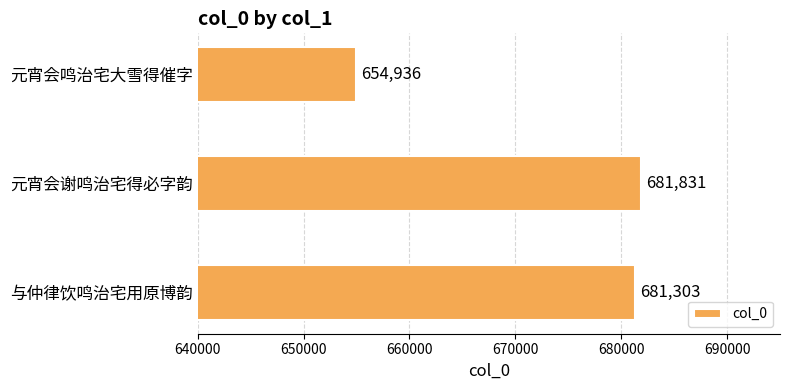

The value at 元宵会鸣治宅大雪得催字 is 156064. True or false?

False